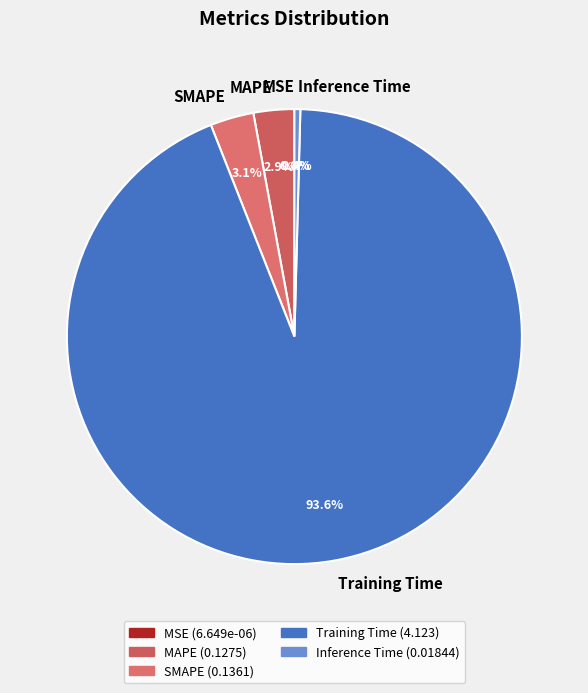

Which category accounts for the majority?

Training Time